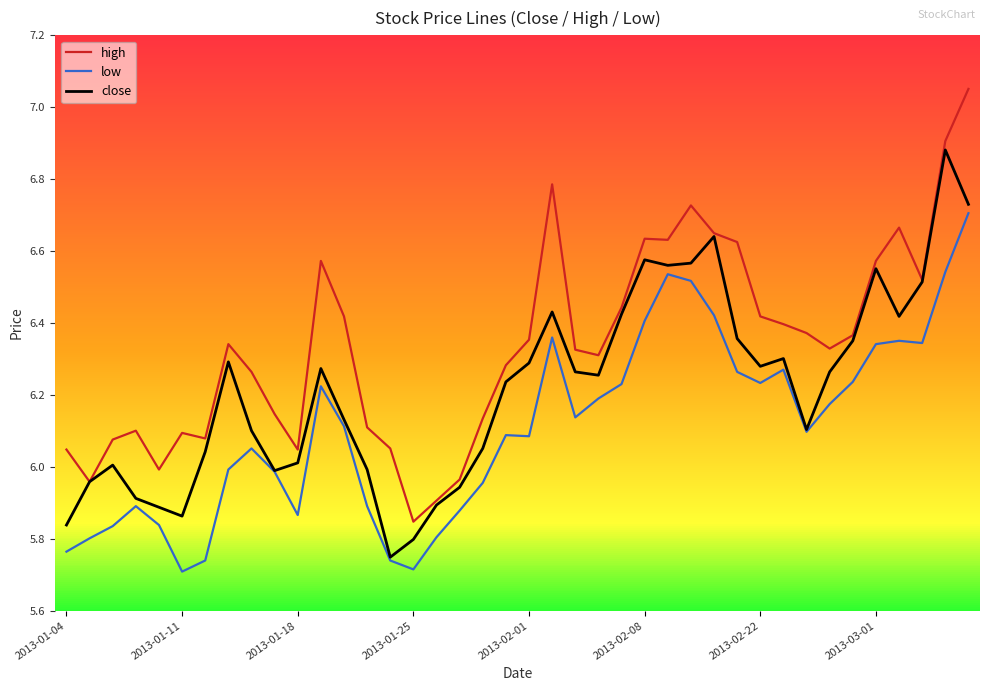

Rank the series by their maximum value, from highest to lowest.

high, close, low